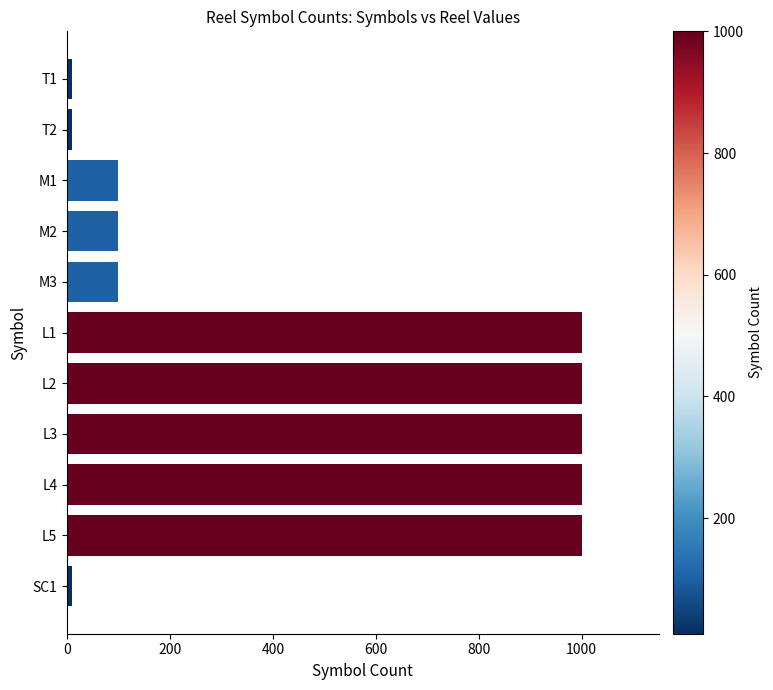

What is the label of the 11th bar from the bottom?

T1